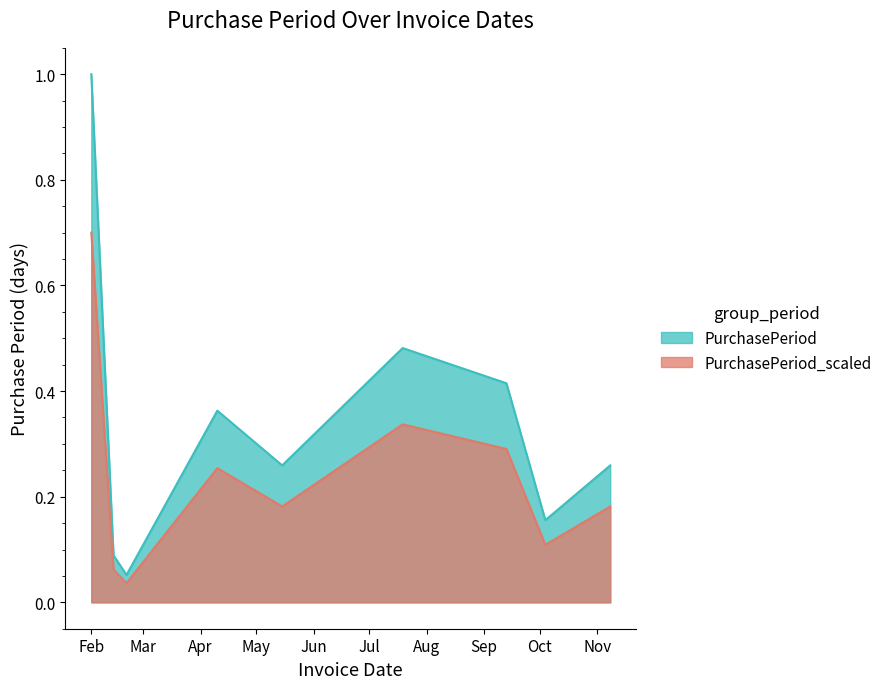

The value at 2017-07-19 is 0.8. True or false?

False